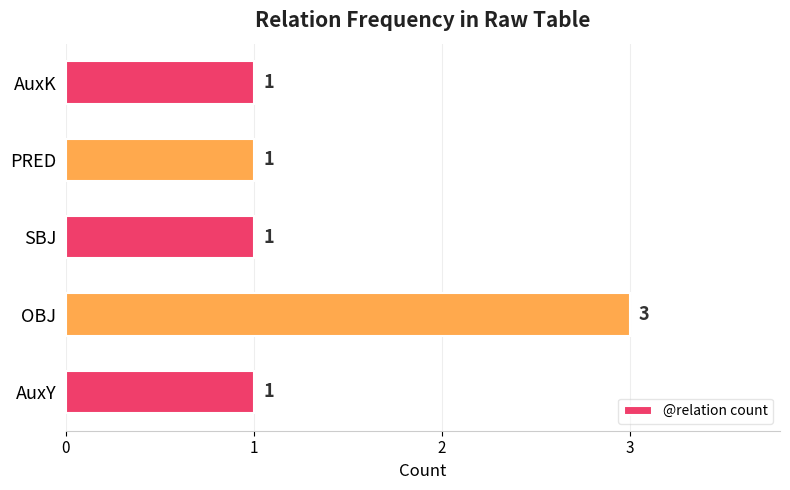

What is the sum of the values at OBJ and PRED?

4